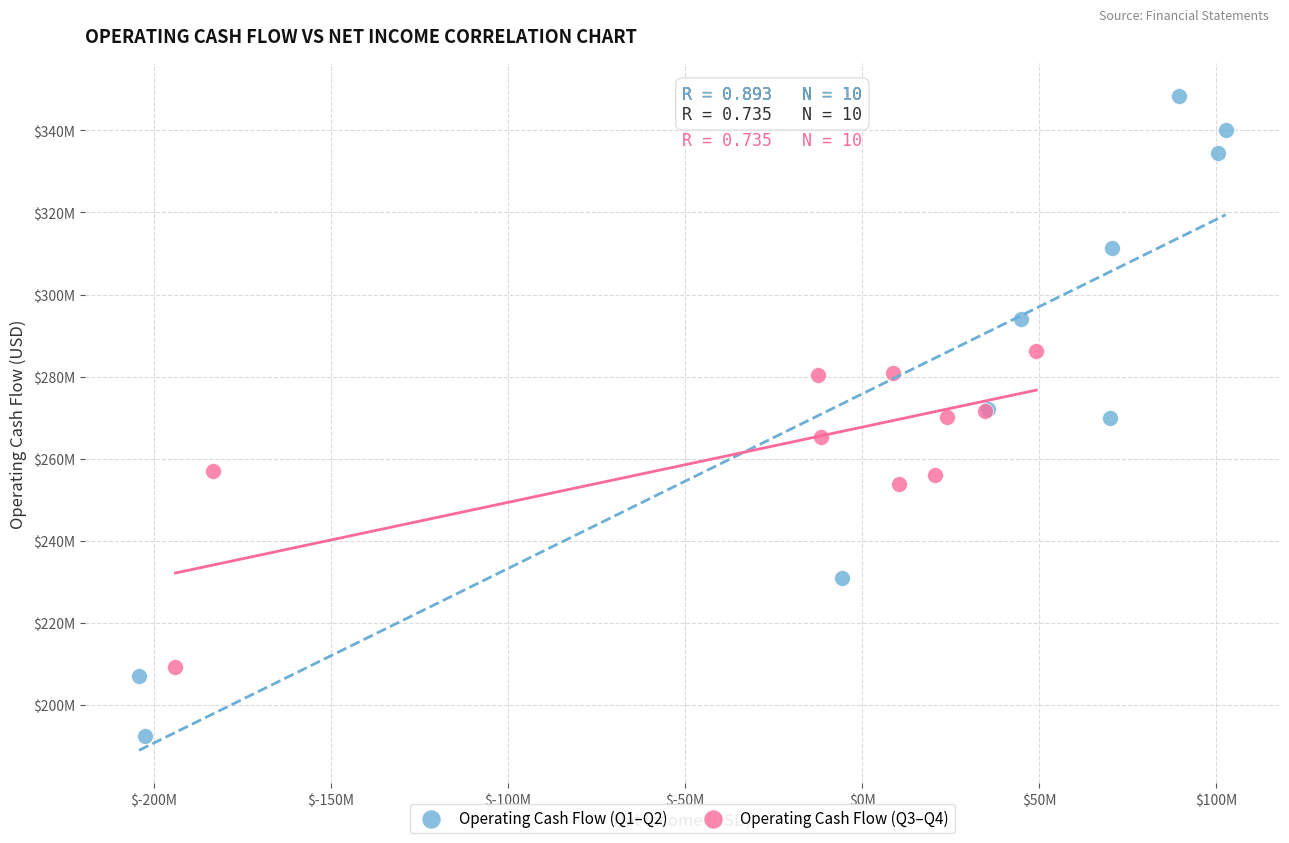

What are all the series names shown in the legend?

Operating Cash Flow (Q1–Q2), Operating Cash Flow (Q3–Q4)